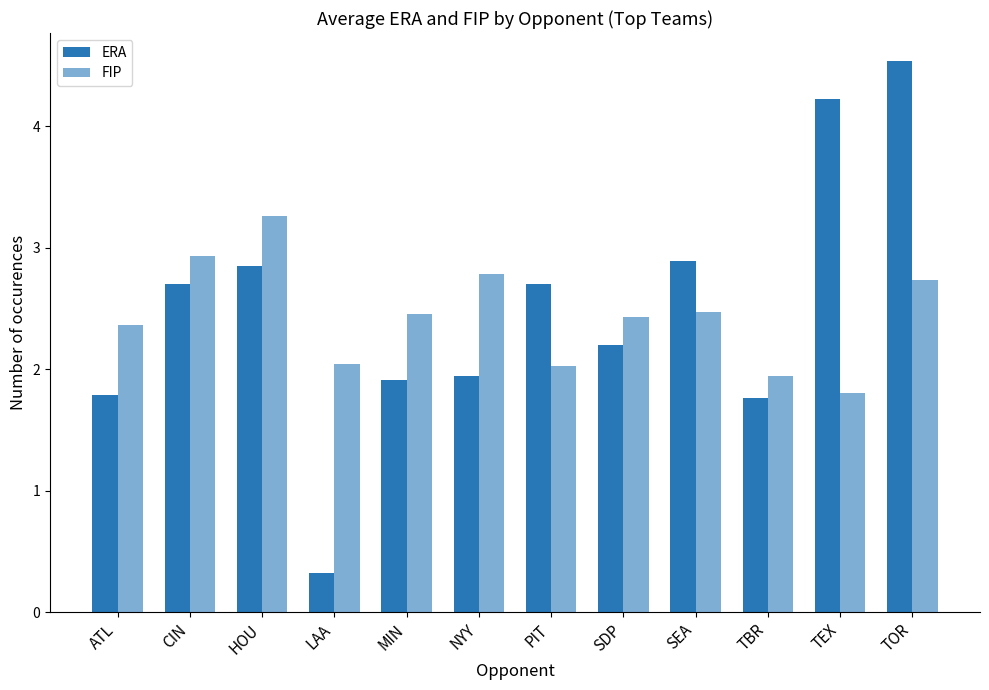

The value of ERA at SDP is 2.9. True or false?

False